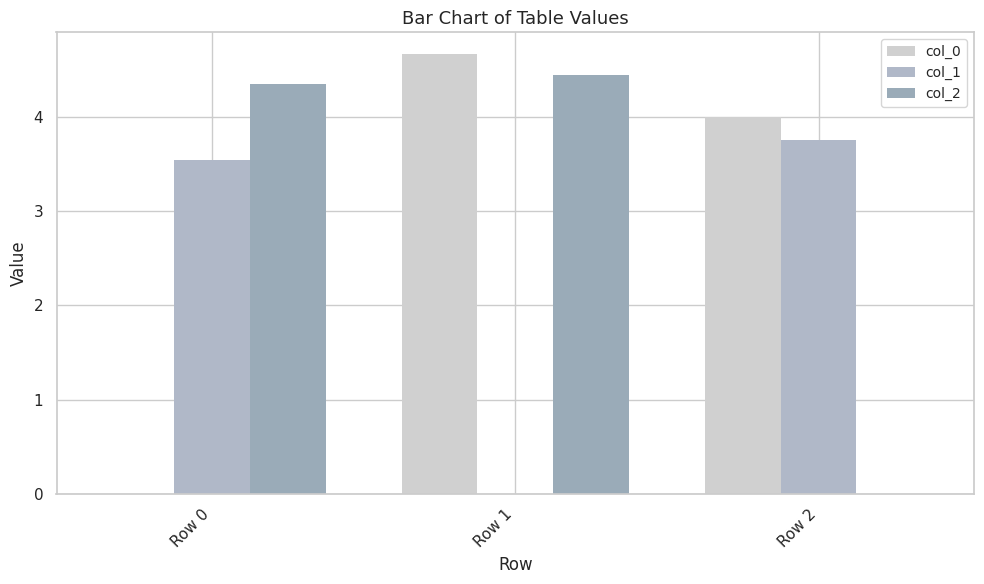

Reading right to left, list all the values displayed in this chart.

col_0: 4.0	4.7	0.0
col_1: 3.8	0.0	3.5
col_2: 0.0	4.4	4.3